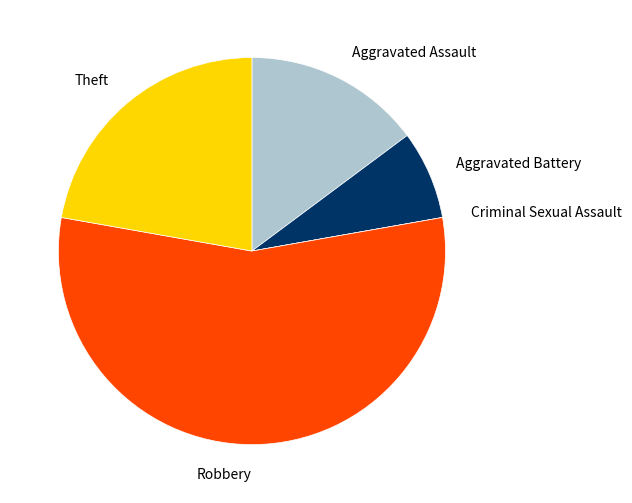

Which has a higher value, Aggravated Assault or Theft?

Theft